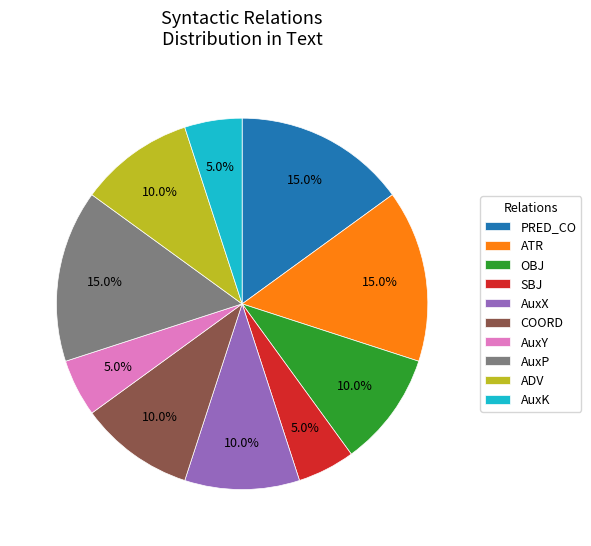

Is COORD the majority of the pie?

No